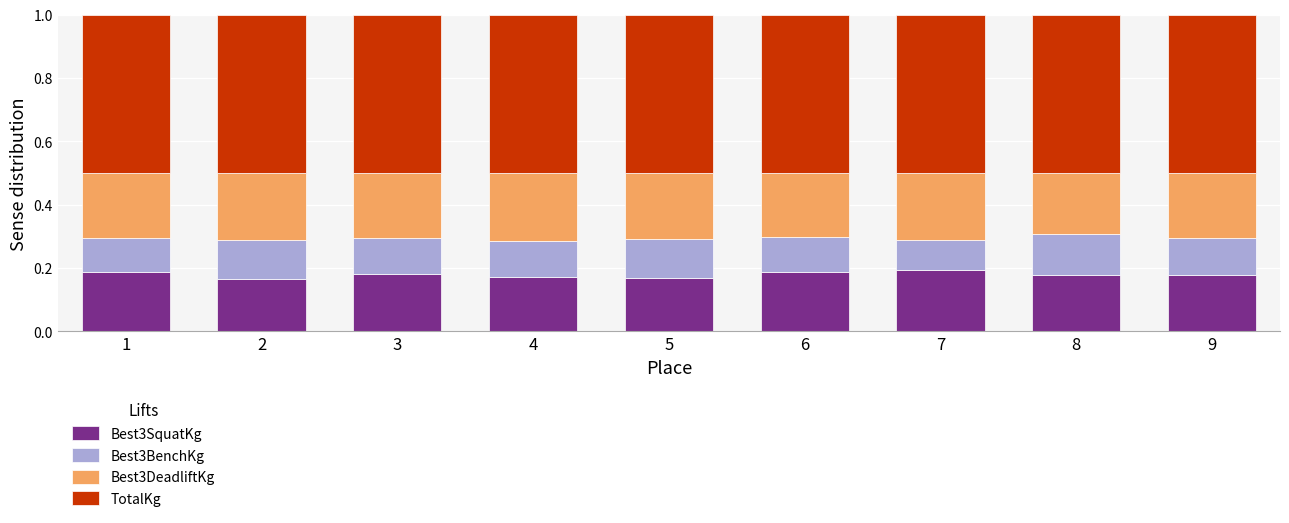

Count the number of categories in the chart.

9